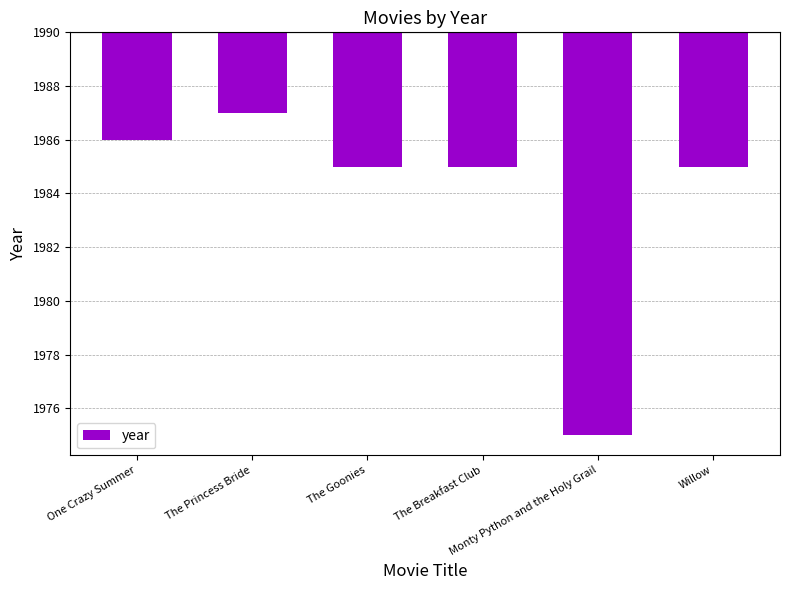

What is the average value?

-6